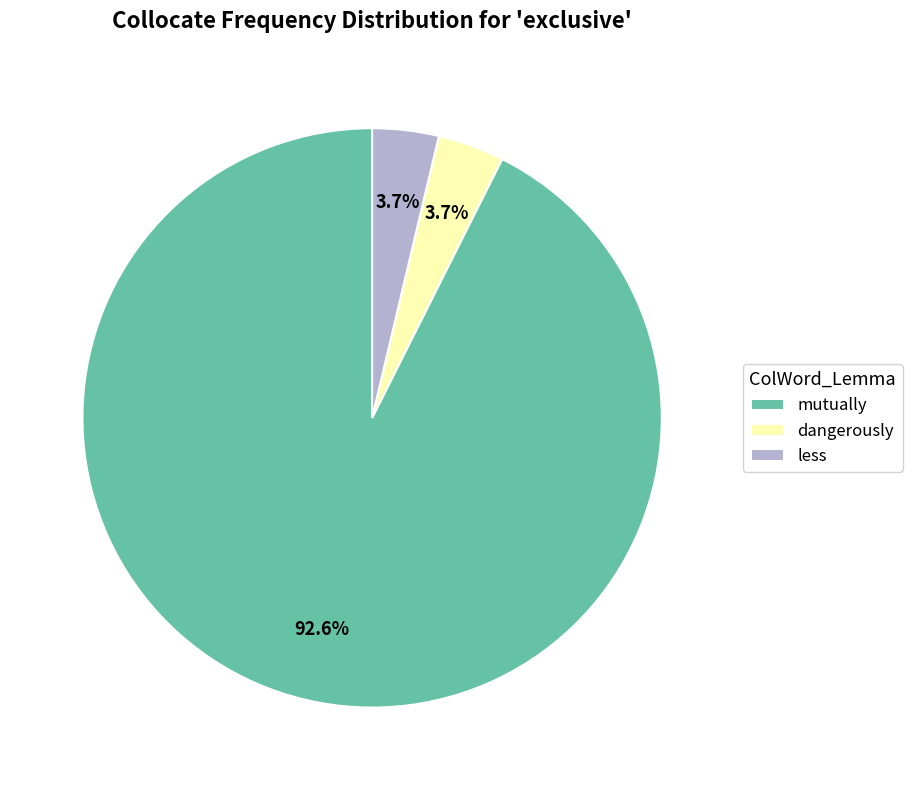

How many segments does this pie chart have?

3